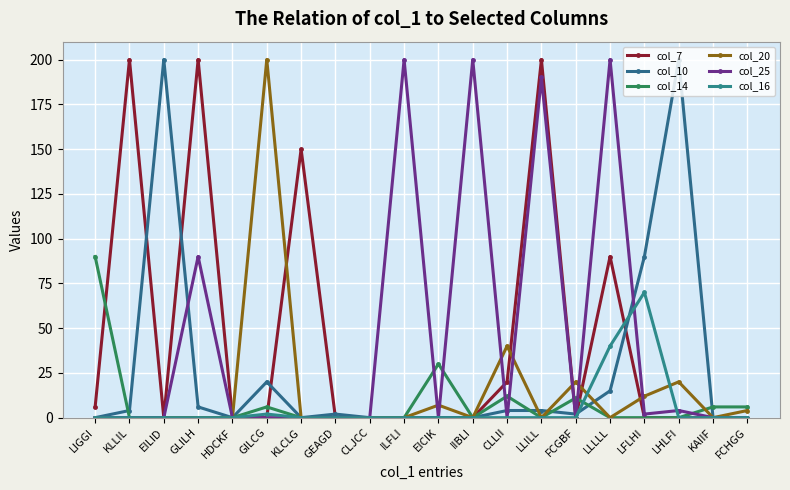

Where is col_20 nearest to the value 100?

CLLII